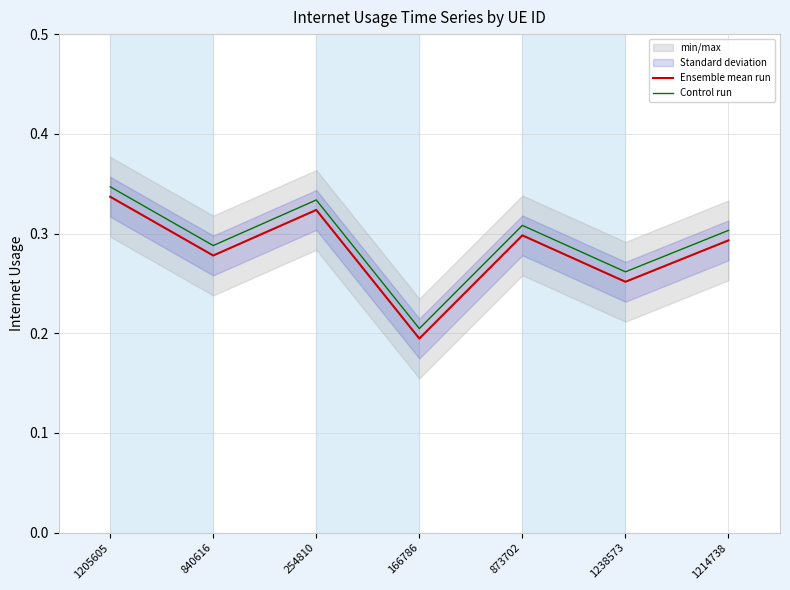

Is it true that Control run equals 0.1 at 1238573?

False